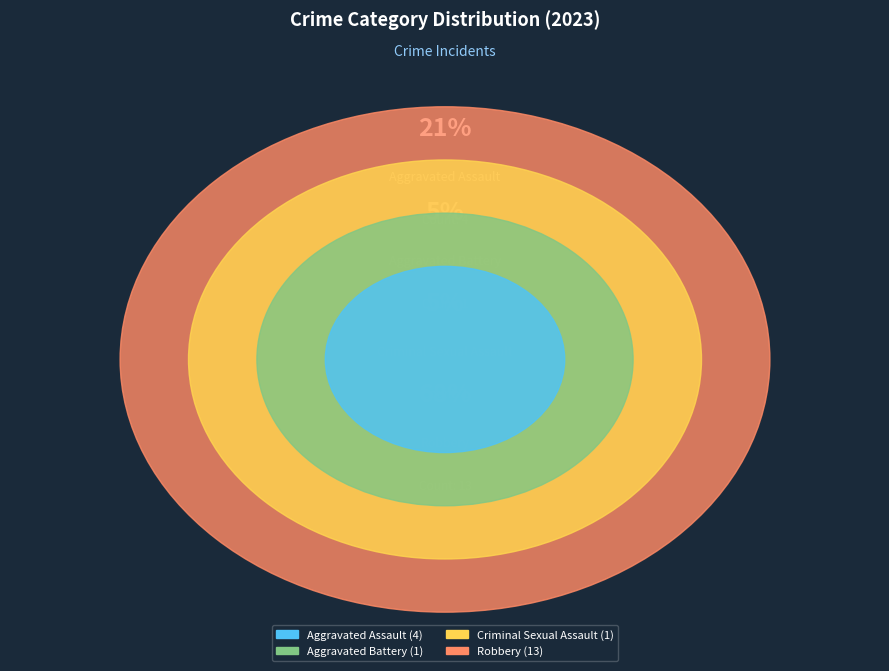

Combined, what portion of the pie is Criminal Sexual Assault and Robbery?

73.7%